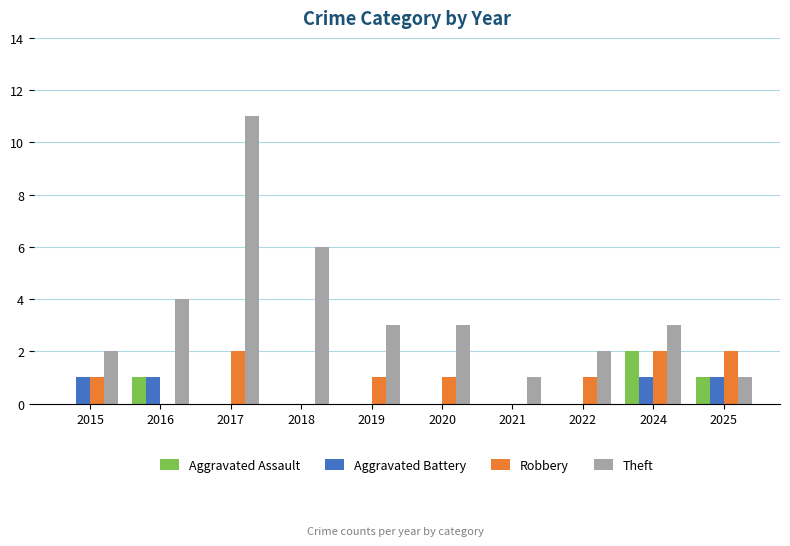

Which series has the largest total across all categories?

Theft